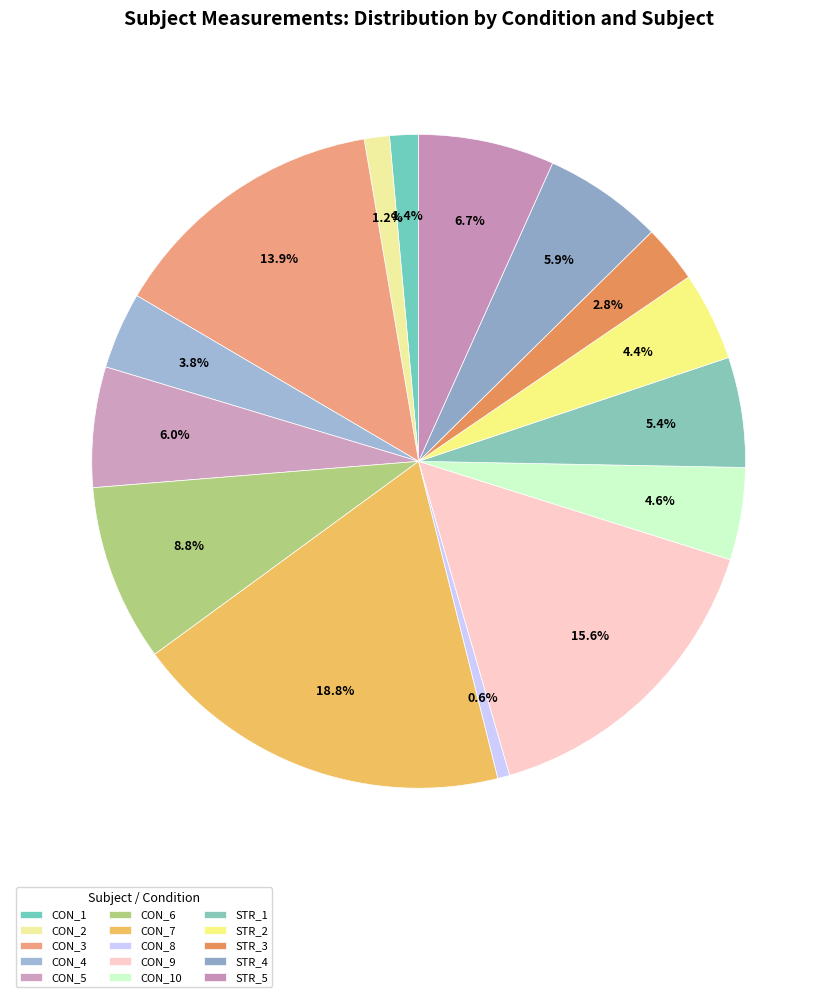

Rank the categories by value from highest to lowest.

CON_7, CON_9, CON_3, CON_6, STR_5, CON_5, STR_4, STR_1, CON_10, STR_2, CON_4, STR_3, CON_1, CON_2, CON_8